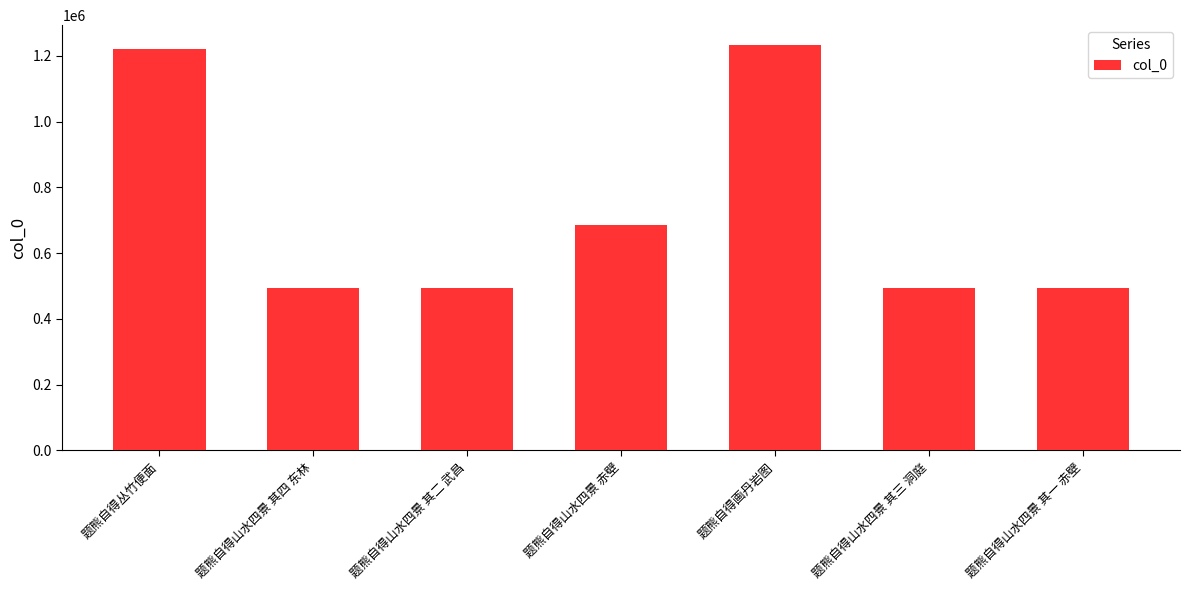

What position from the right is 题熊自得丛竹便面?

7